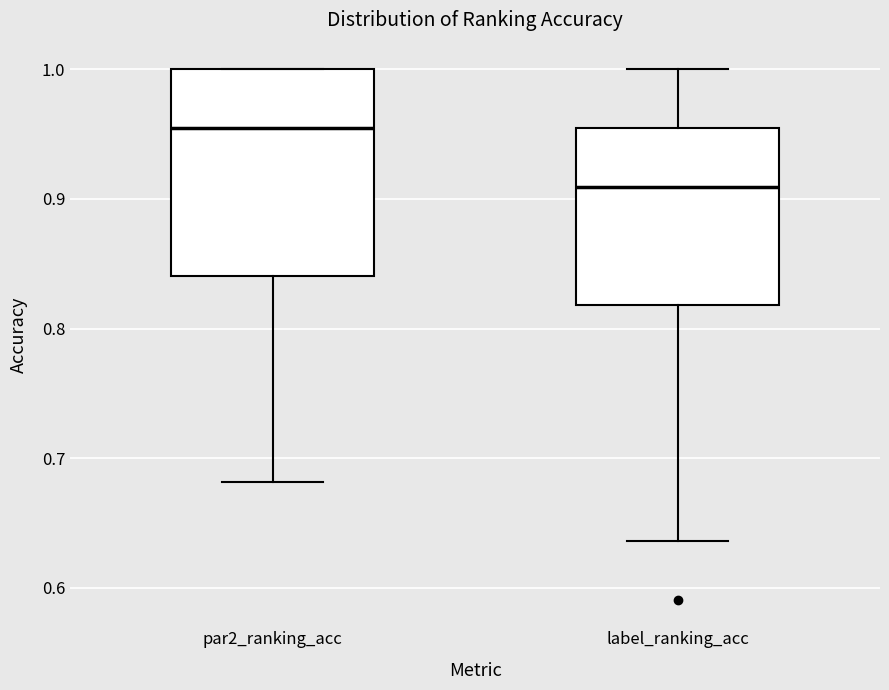

Which box has the lowest median line?

label_ranking_acc